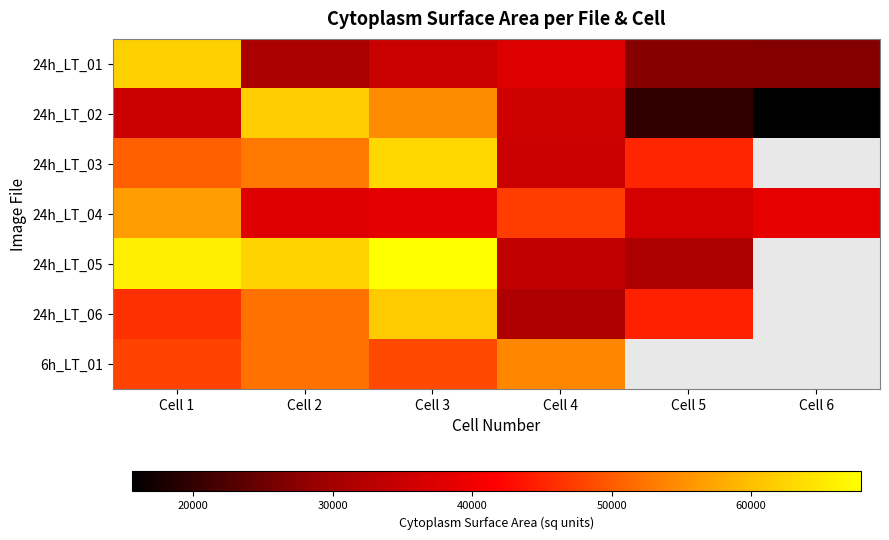

Where does the 24h_LT_03 series first go above 52811?

Cell 3